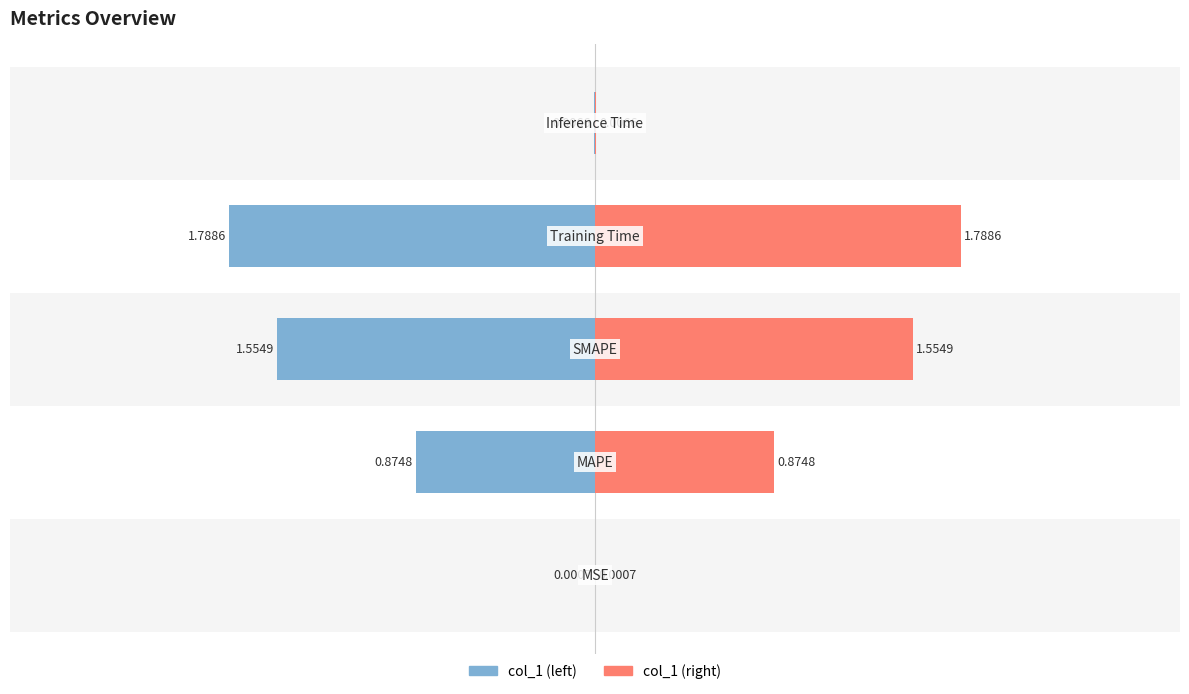

What is the difference between the second highest and second lowest values?

1.5